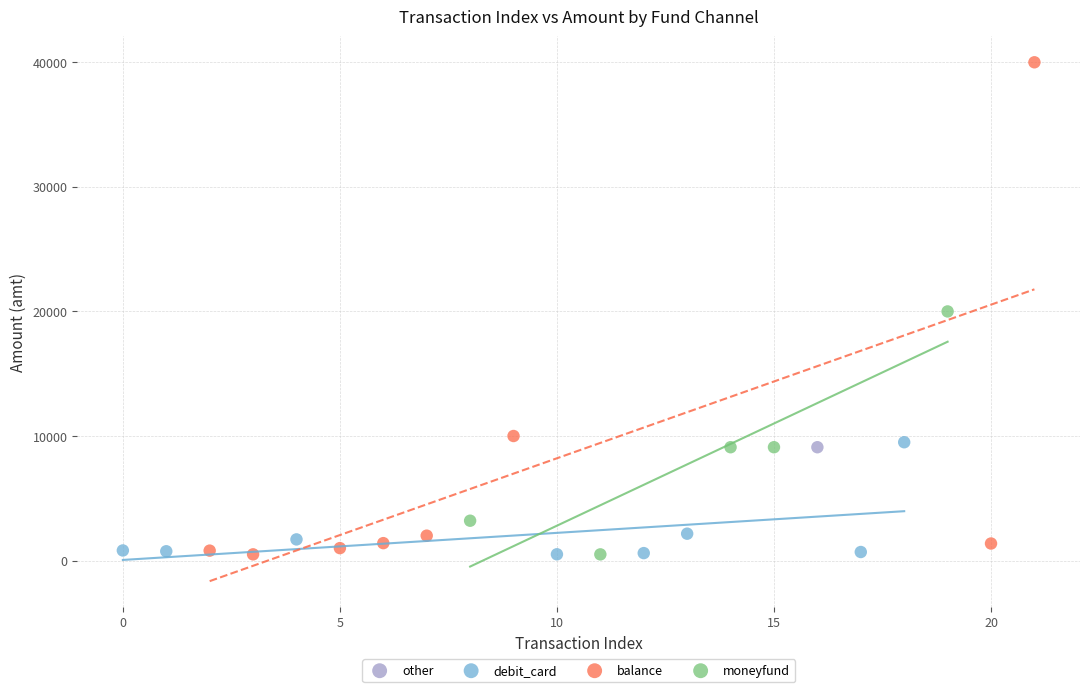

What are all the series names shown in the legend?

balance, debit_card, moneyfund, other